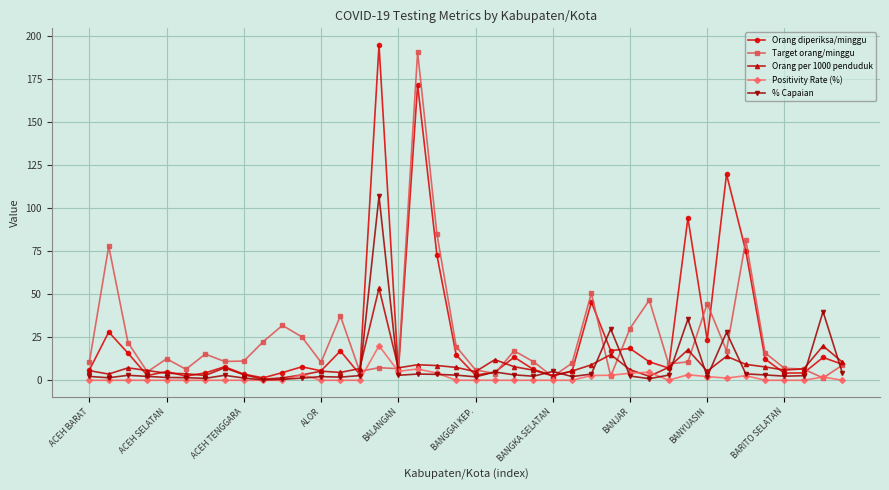

What is the value of the % Capaian point at the 25th from the left?

5.1